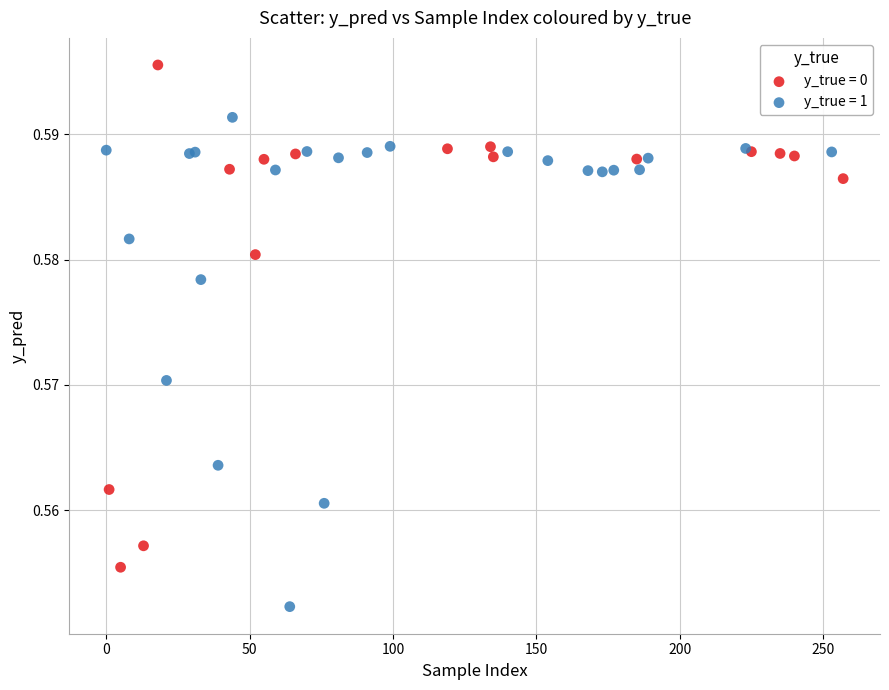

Which series reaches the maximum Y coordinate?

y_true = 0